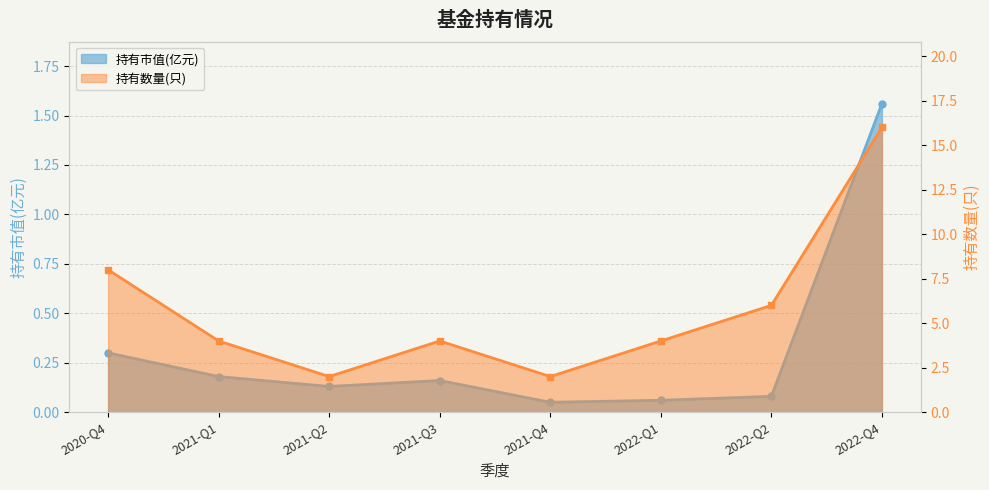

True or false: 持有数量(只) and 持有市值(亿元) intersect in this chart.

False